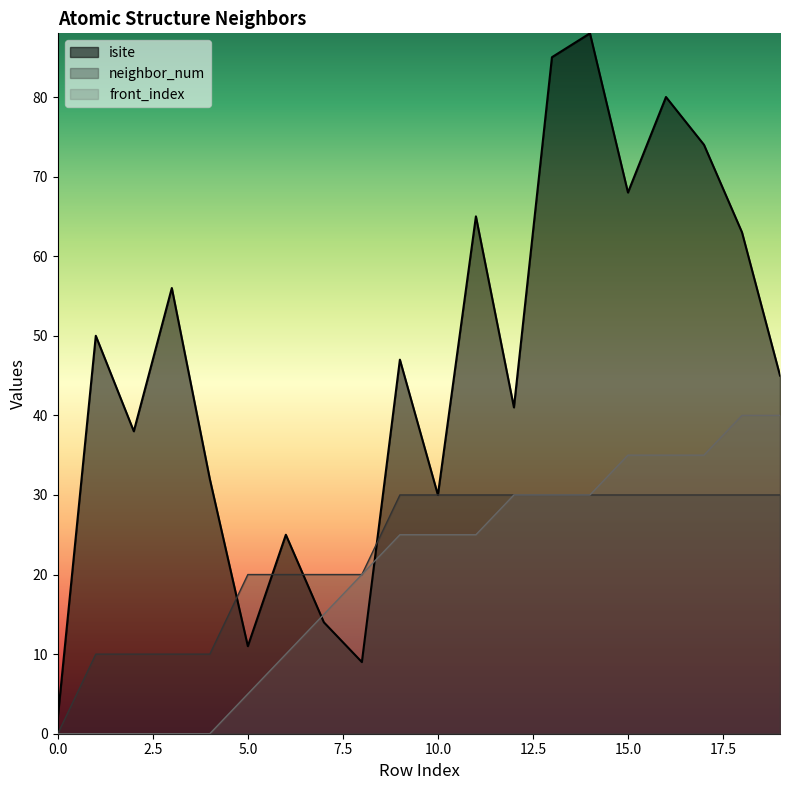

Reading left to right, extract all data points from this chart.

isite: 0=2	1=50	2=38	3=56	4=32	5=11	6=25	7=14	8=9	9=47	10=30	11=65	12=41	13=85	14=88	15=68	16=80	17=74	18=63	19=45
neighbor_num: 0=0	1=10	2=10	3=10	4=10	5=20	6=20	7=20	8=20	9=30	10=30	11=30	12=30	13=30	14=30	15=30	16=30	17=30	18=30	19=30
front_index: 0=0	1=0	2=0	3=0	4=0	5=5	6=10	7=15	8=20	9=25	10=25	11=25	12=30	13=30	14=30	15=35	16=35	17=35	18=40	19=40